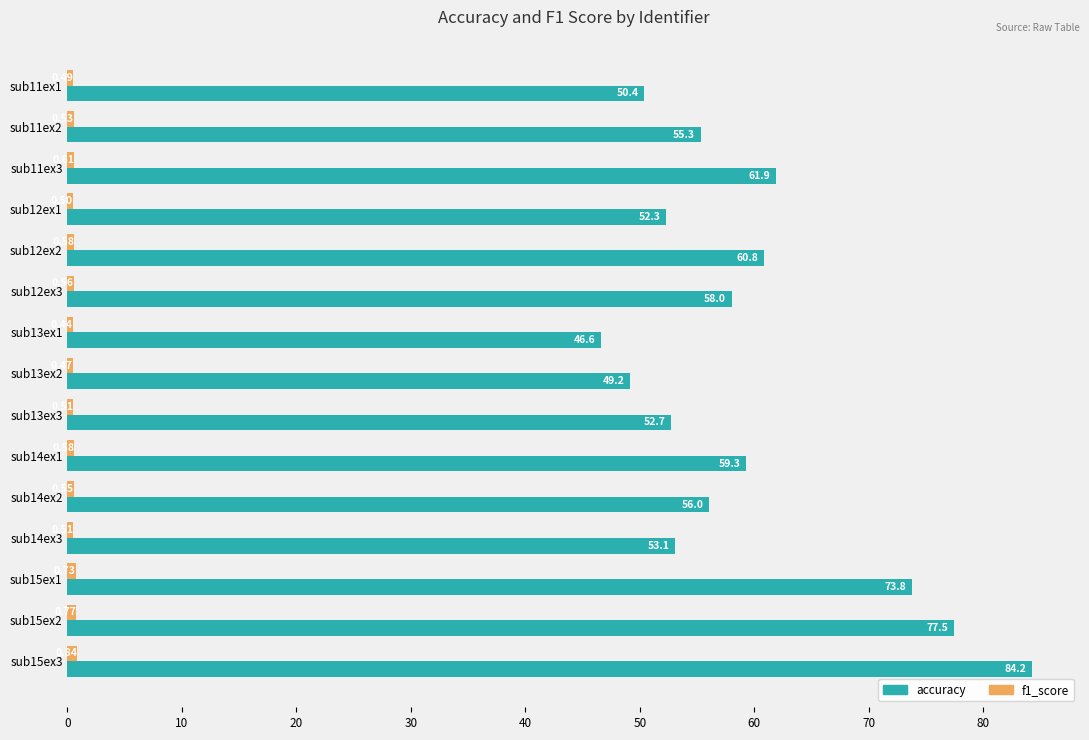

At how many categories does at least one series exceed 25?

15